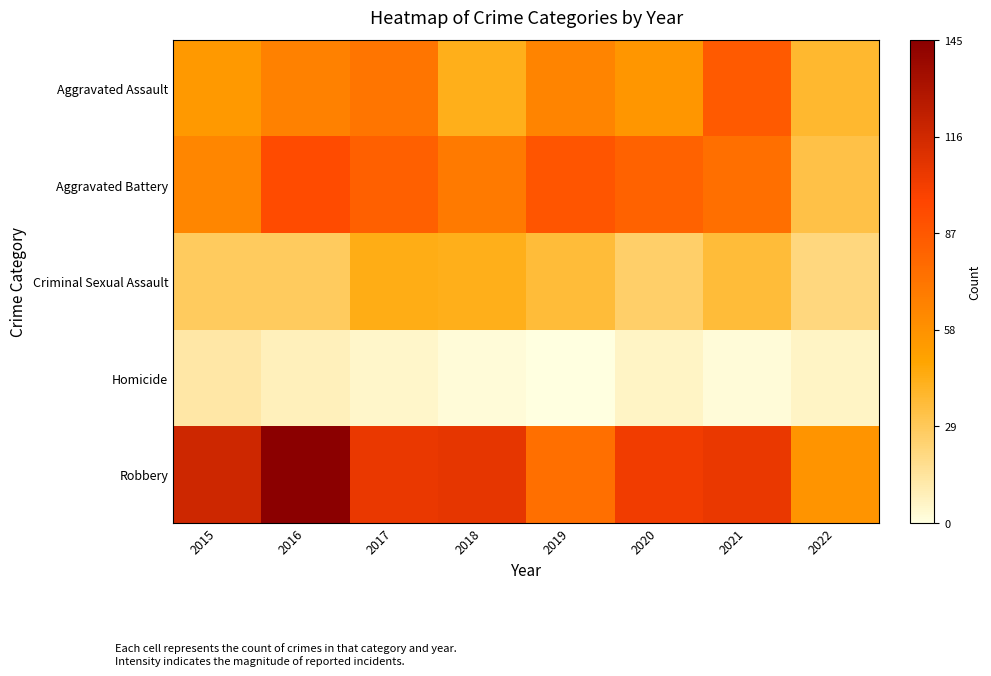

At which category is the sum across all series the highest?

2016